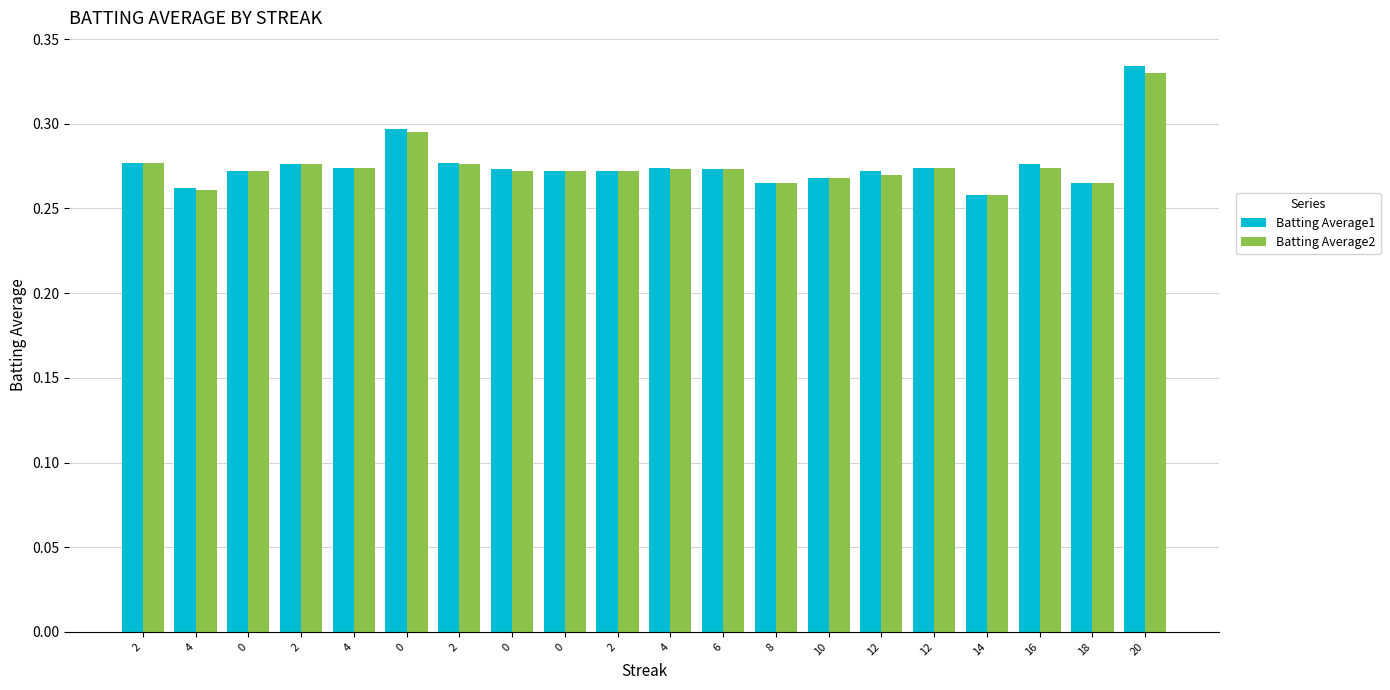

Which series has the largest range (max minus min)?

Batting Average1